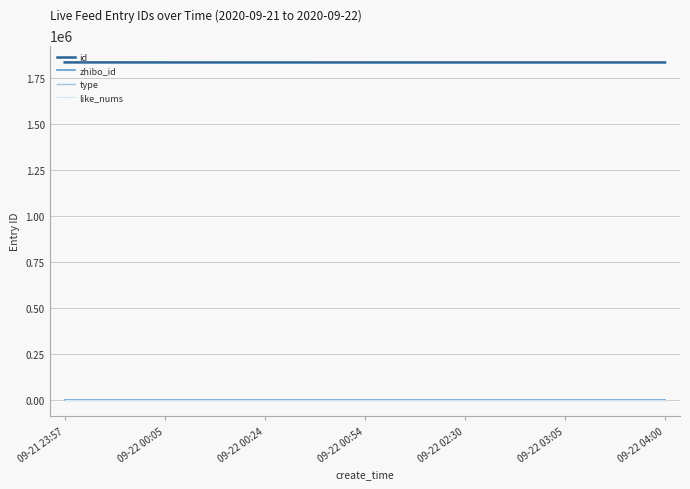

Does the chart have visible grid lines?

Yes